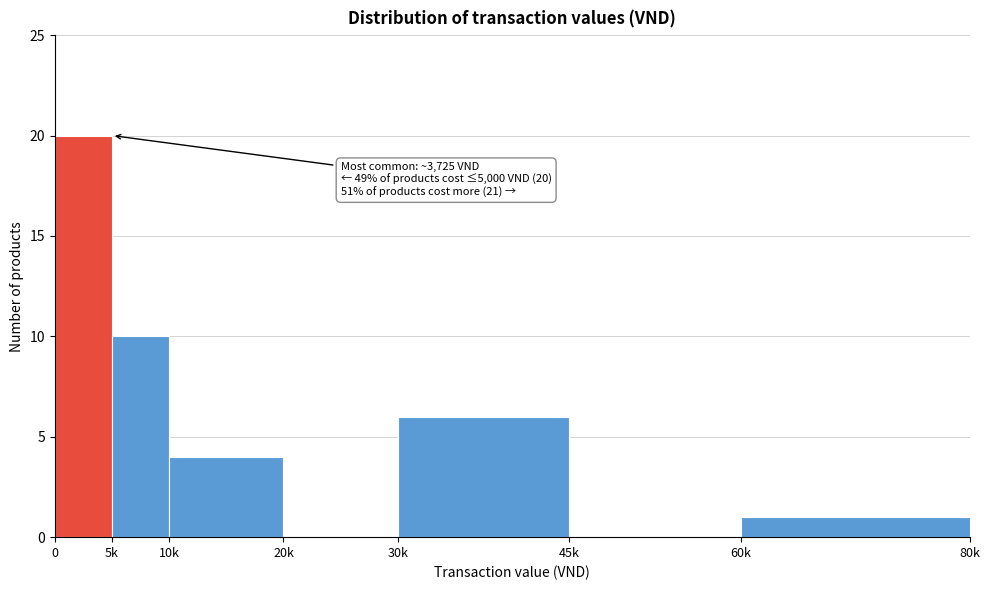

Reading right to left, transcribe all the data shown in this chart.

60k=1	45k=0	30k=6	20k=0	10k=4	5k=10	0=20